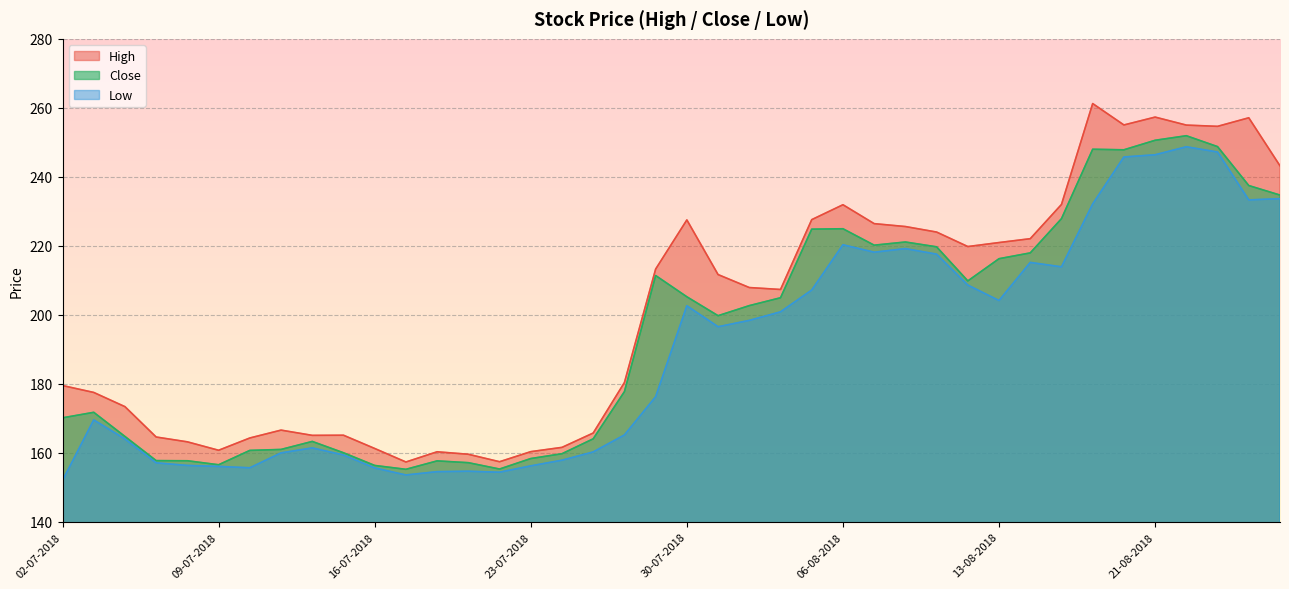

Rank the series at 26-07-2018 from highest to lowest value.

High, Close, Low